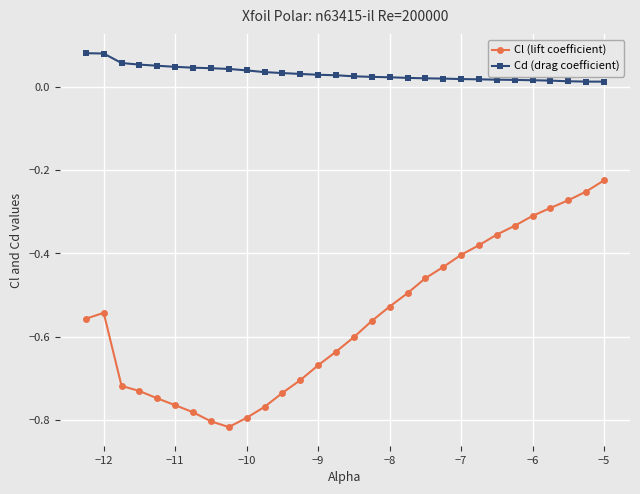

Which series has the widest spread of values?

Cl (lift coefficient)